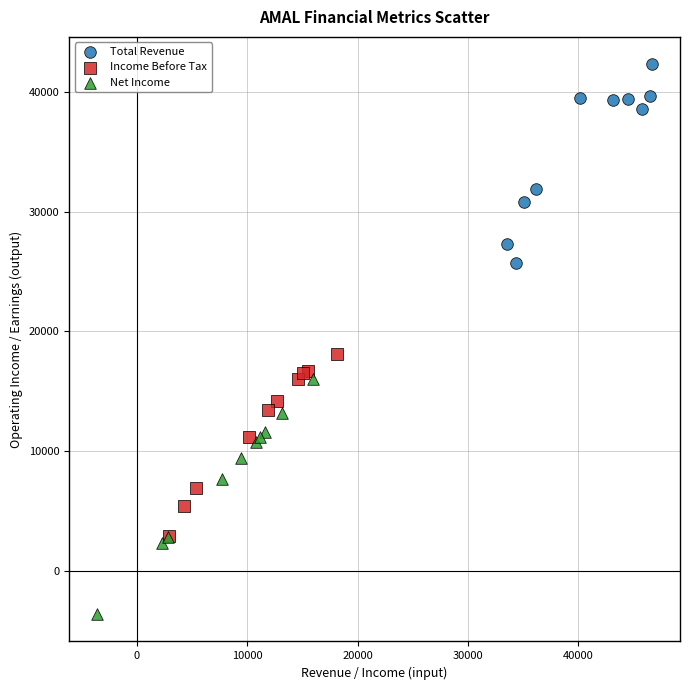

Which series contains the lowest Y value?

Net Income